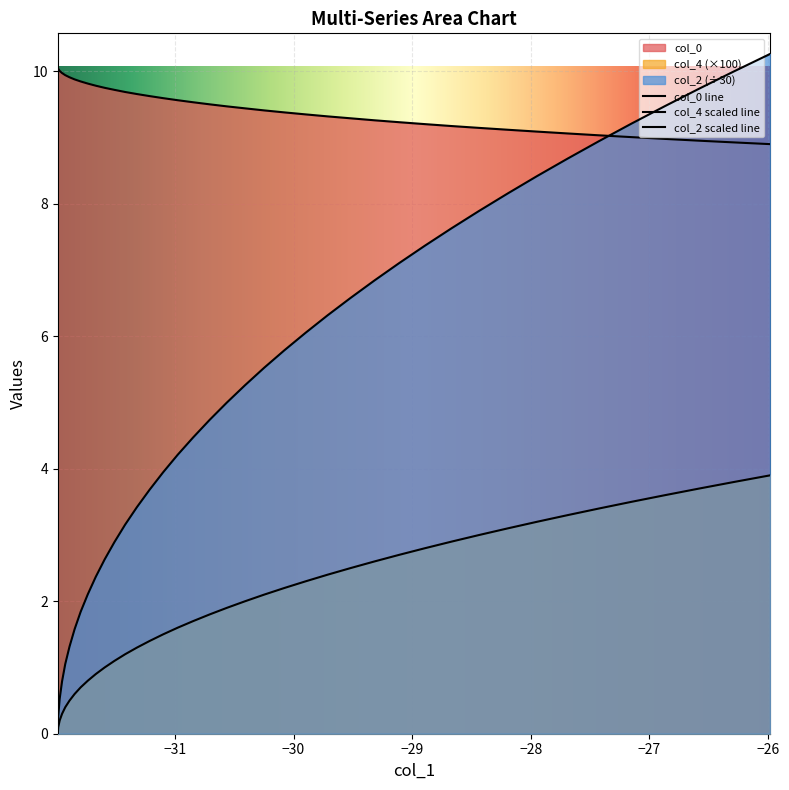

True or false: col_0 and col_4 cross at least once.

False